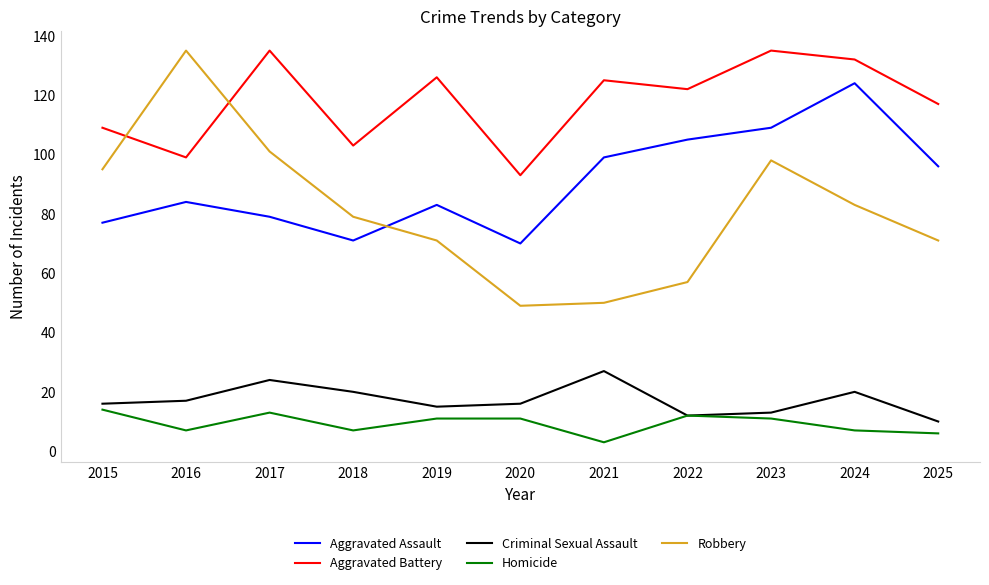

Is the value of Criminal Sexual Assault at 2017 greater than the value of Homicide at 2017?

Yes